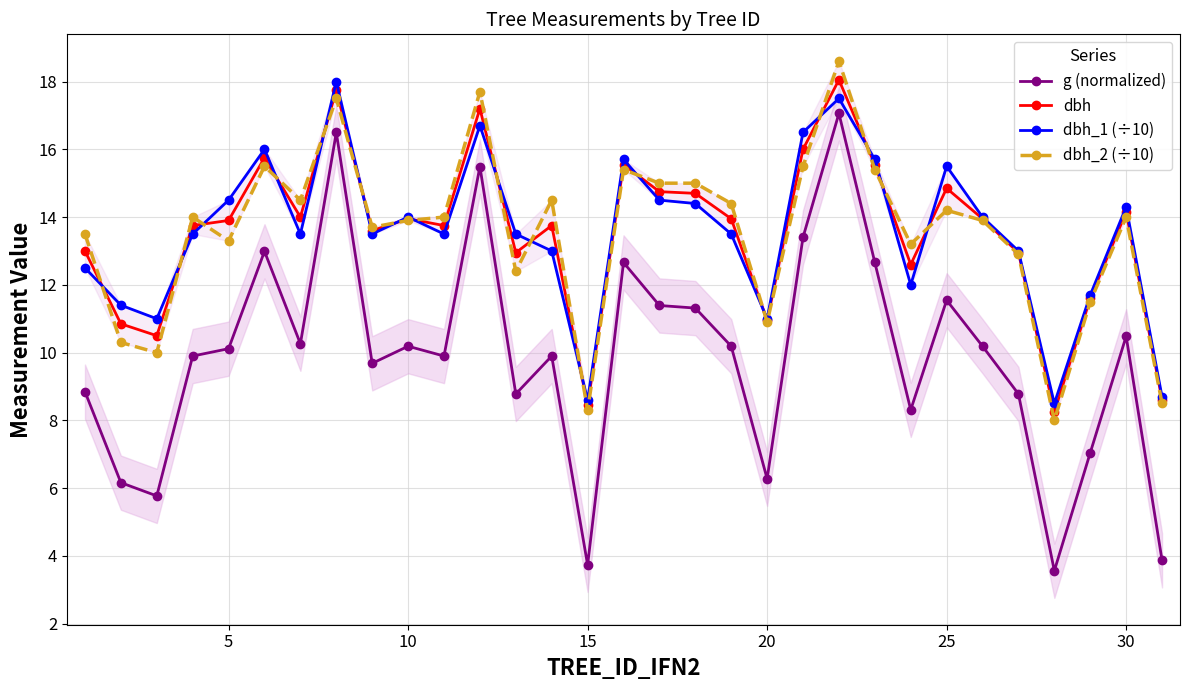

True or false: dbh_1 (÷10) has more than 0 points higher than both neighbors.

True